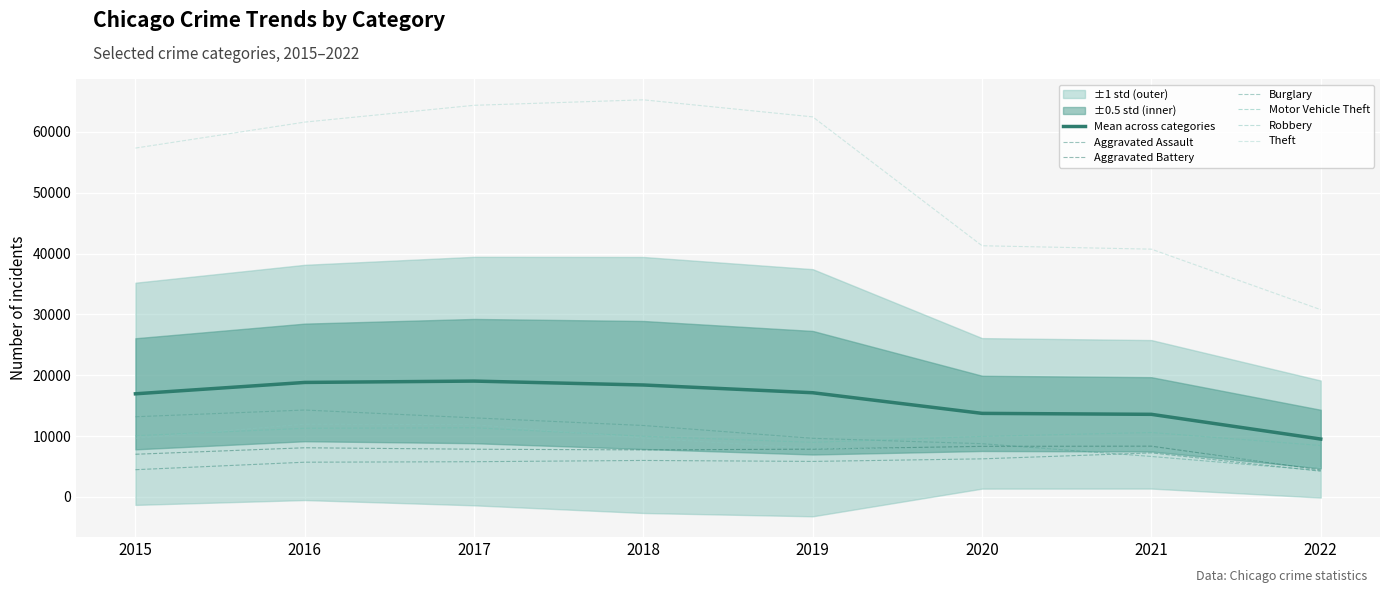

What is the spread (max minus min) of values at 2020?

35031